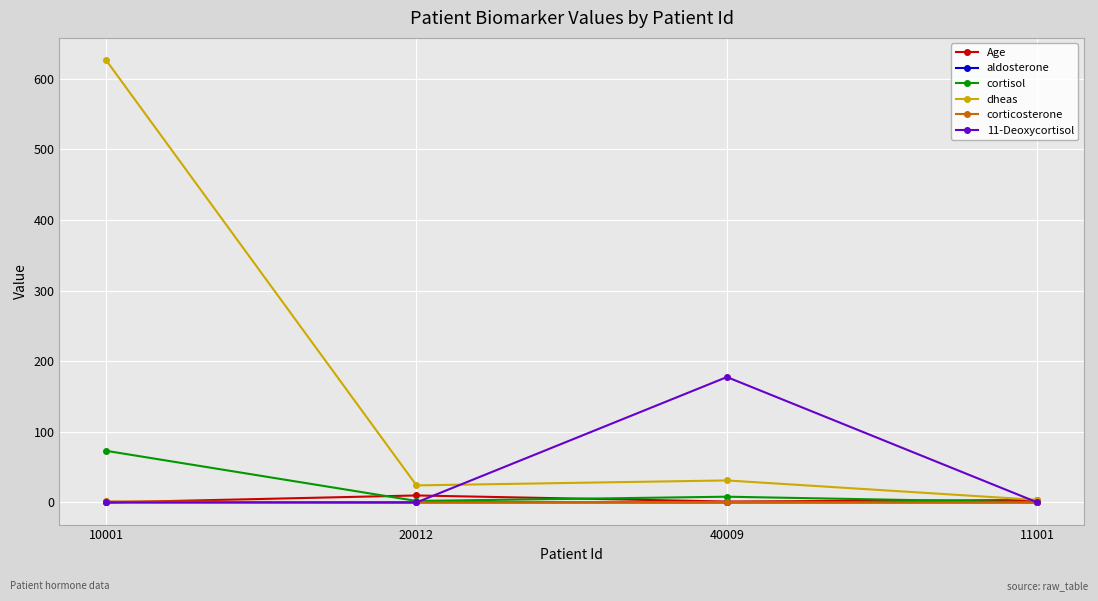

What is the average value of the cortisol series?

20.9